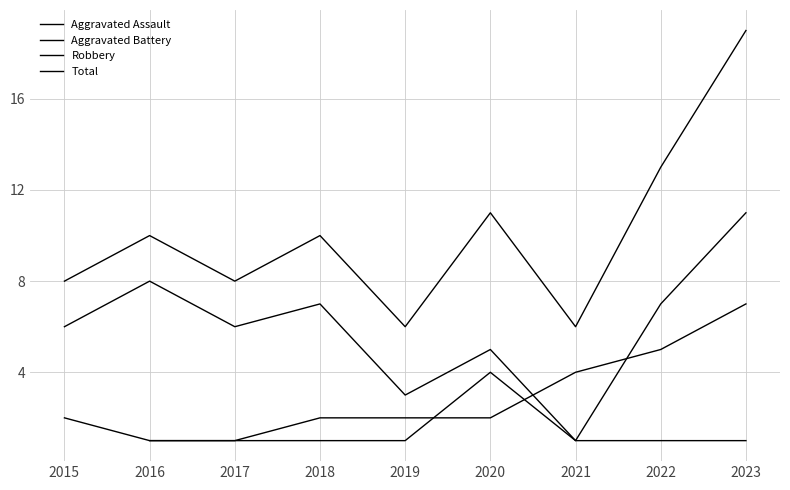

List the series in order of their peak value, highest first.

Total, Robbery, Aggravated Assault, Aggravated Battery